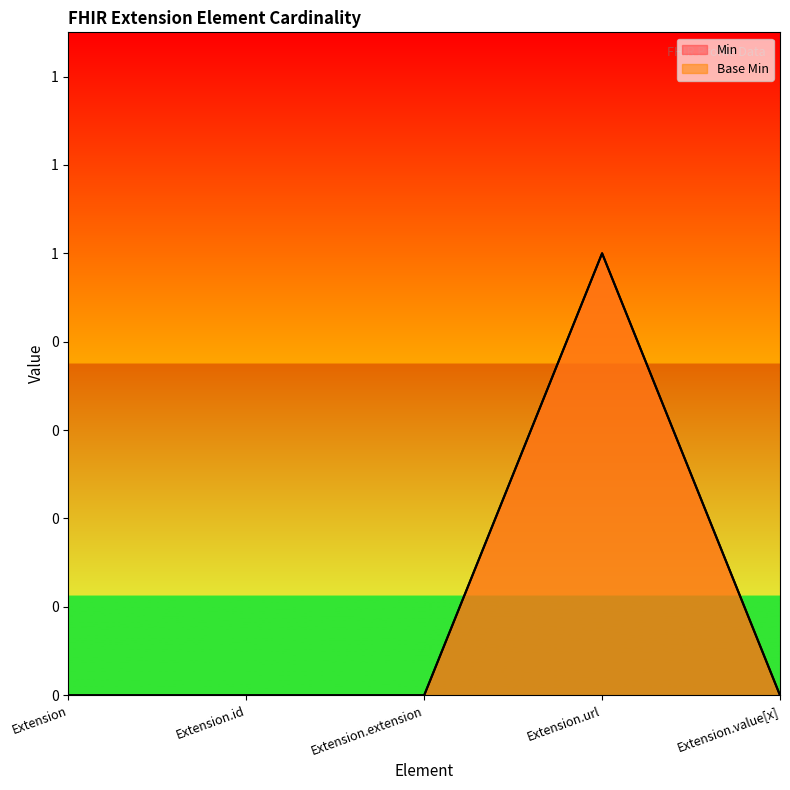

Is it true that Base Min equals 1 at Extension.extension?

False